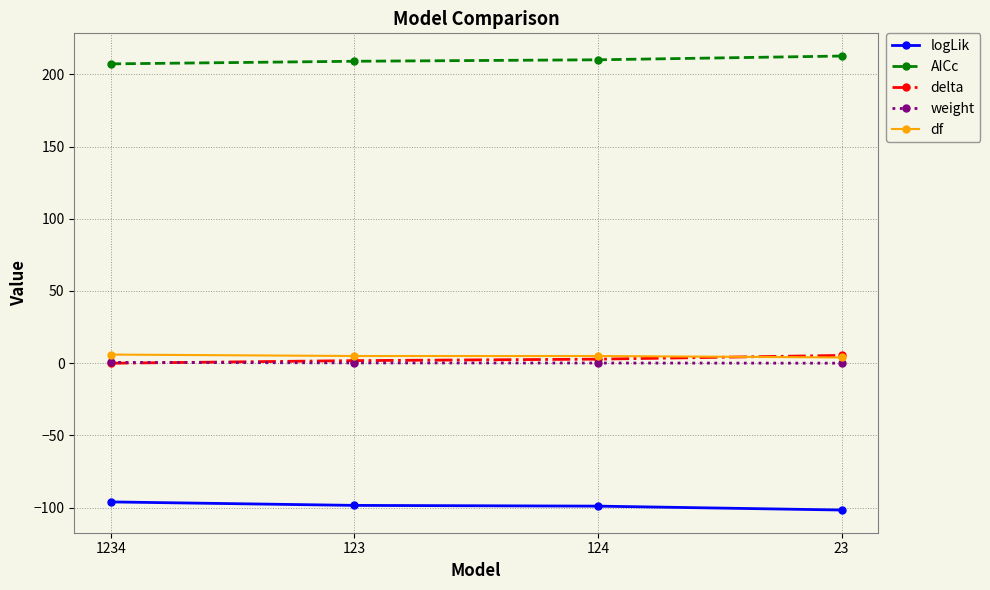

What is the maximum value shown in the chart?

212.6